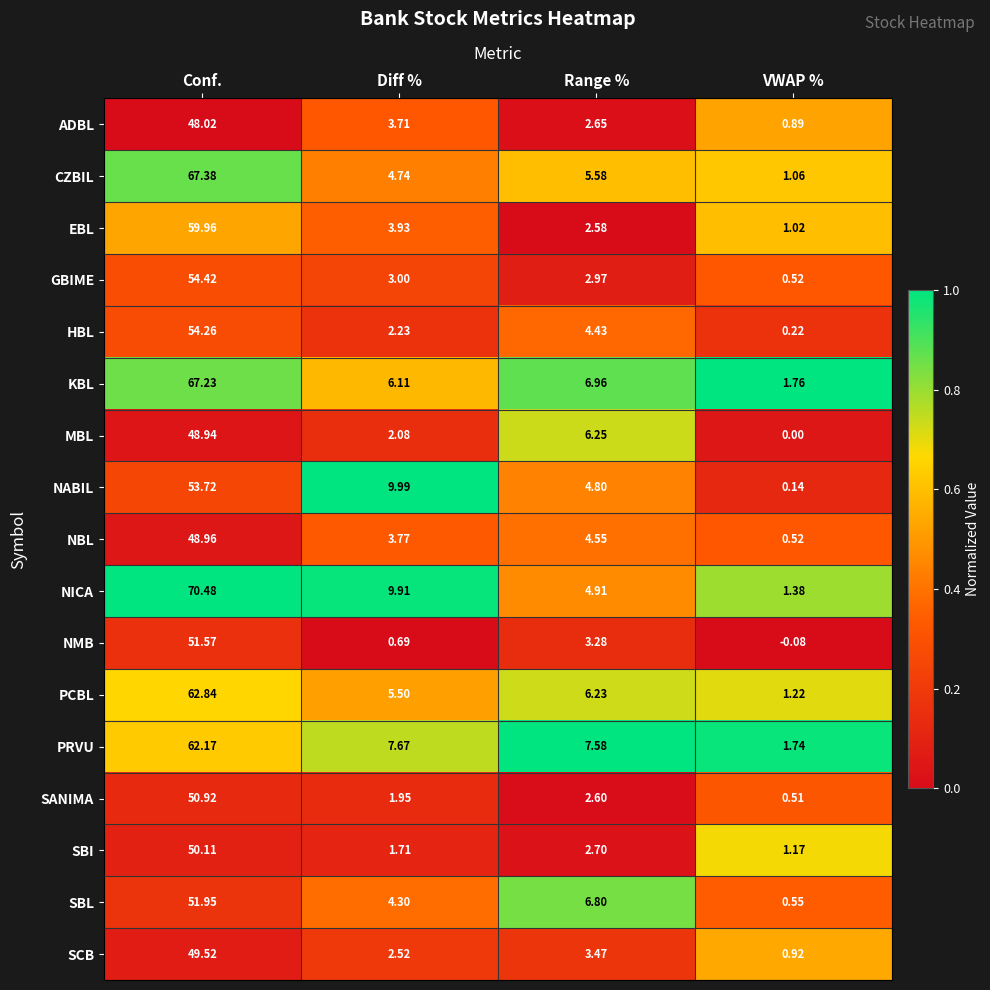

What is the spread (max minus min) of values at Diff %?

9.3